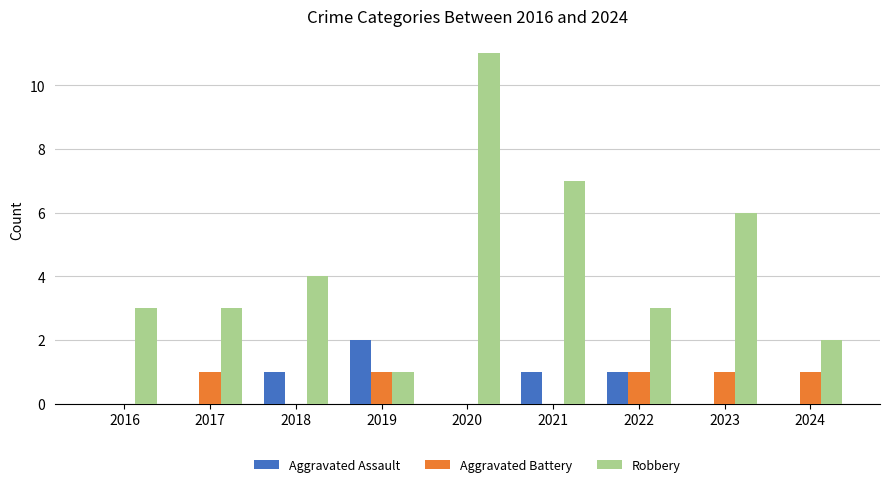

Which series has the largest total across all categories?

Robbery